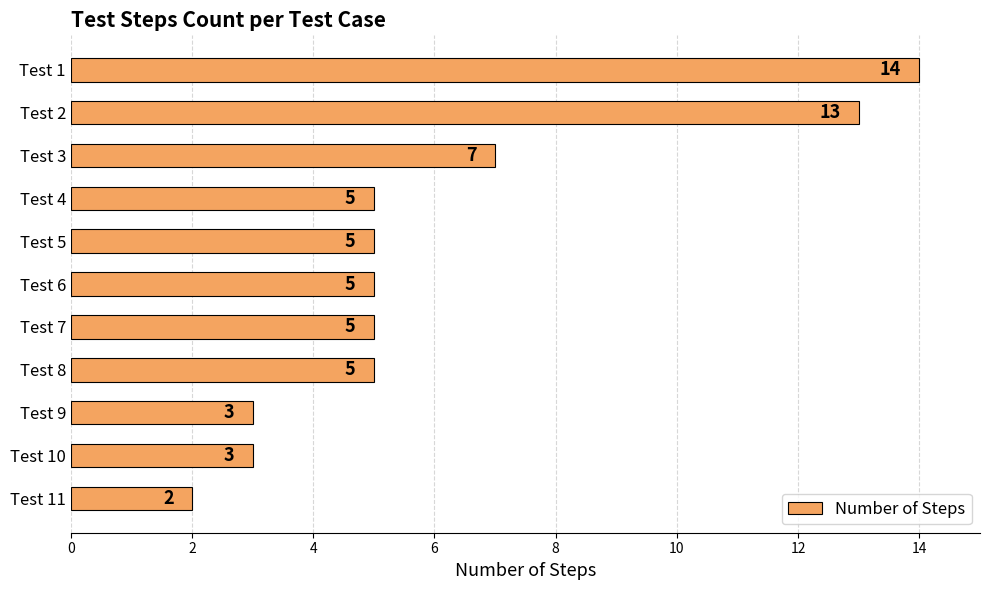

What is the difference between the maximum and second lowest values?

11